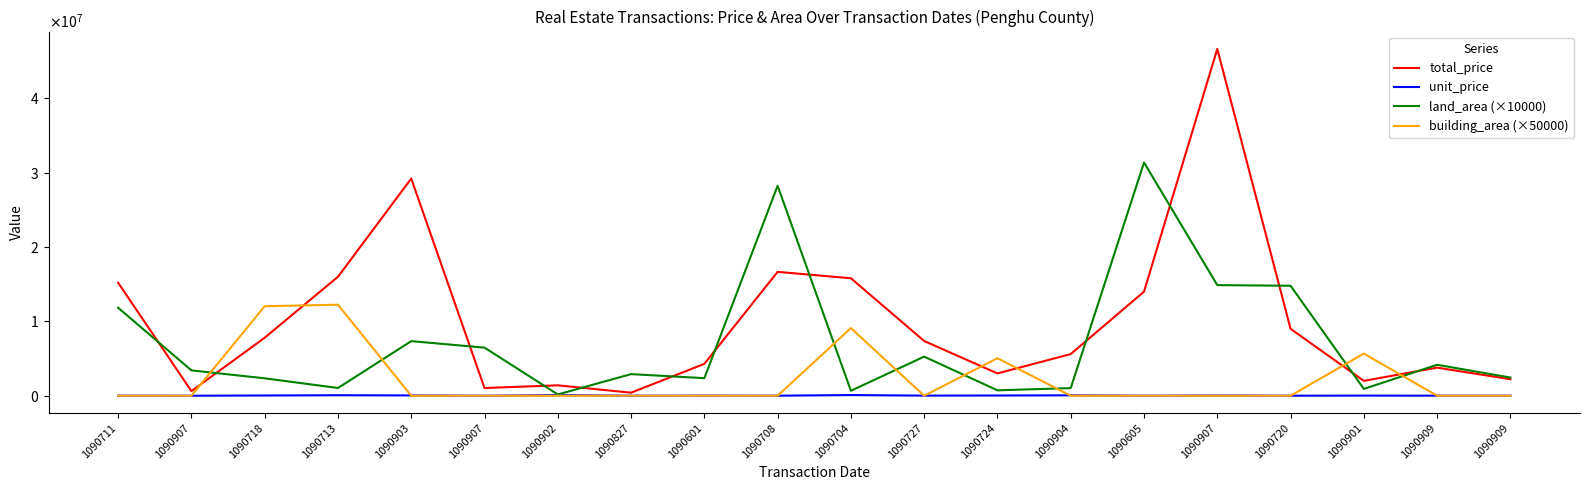

What is the difference between the highest and lowest values at 1090711?

15200000.0